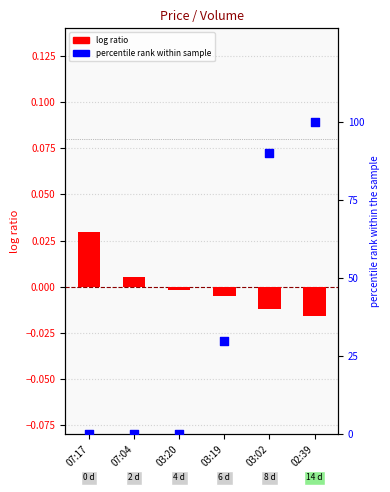

What is the total value across all series at 03:19?

30.0